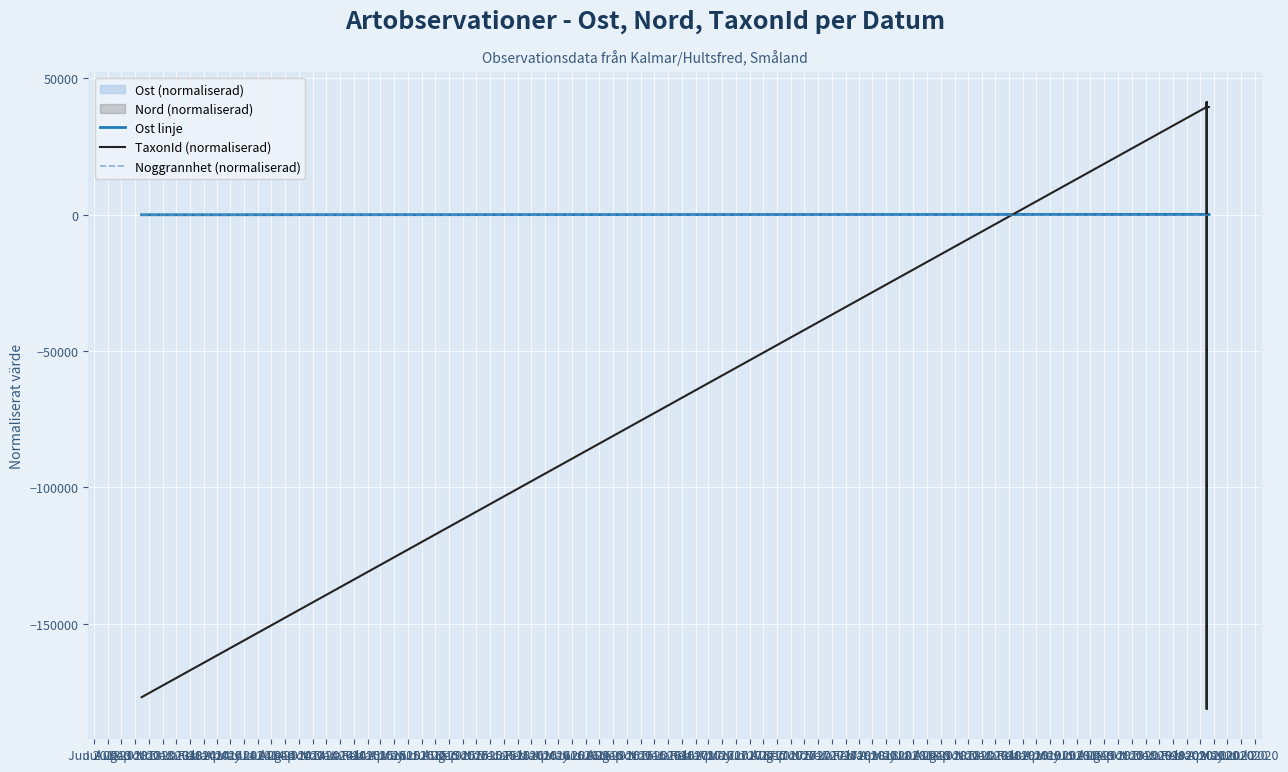

True or false: Ost linje has a value of 28.0 at Dec 2013.

False